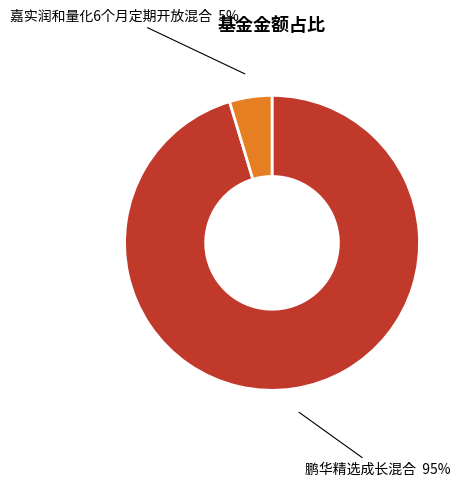

Rank the categories by value from highest to lowest.

鹏华精选成长混合, 嘉实润和量化6个月定期开放混合